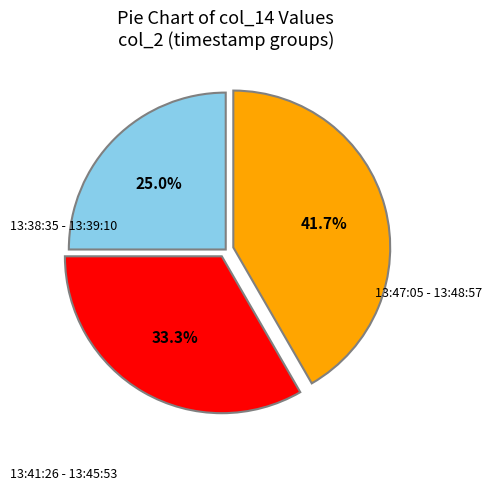

Does any single category account for the majority?

No